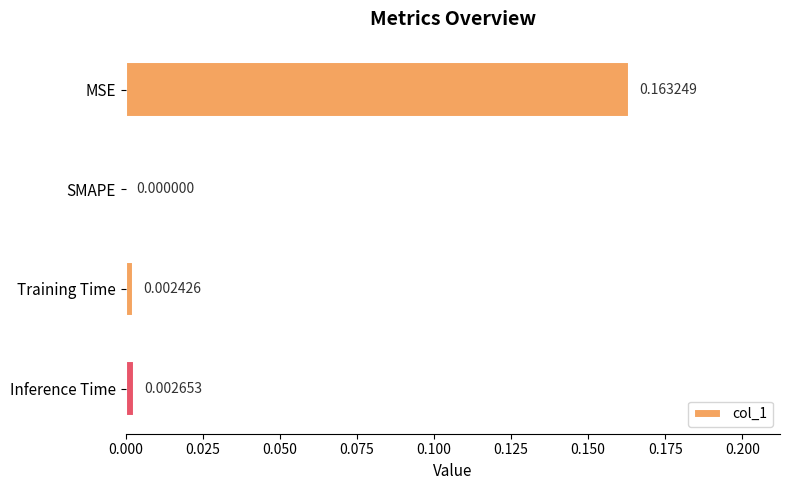

Where is the data nearest to the value 0?

SMAPE